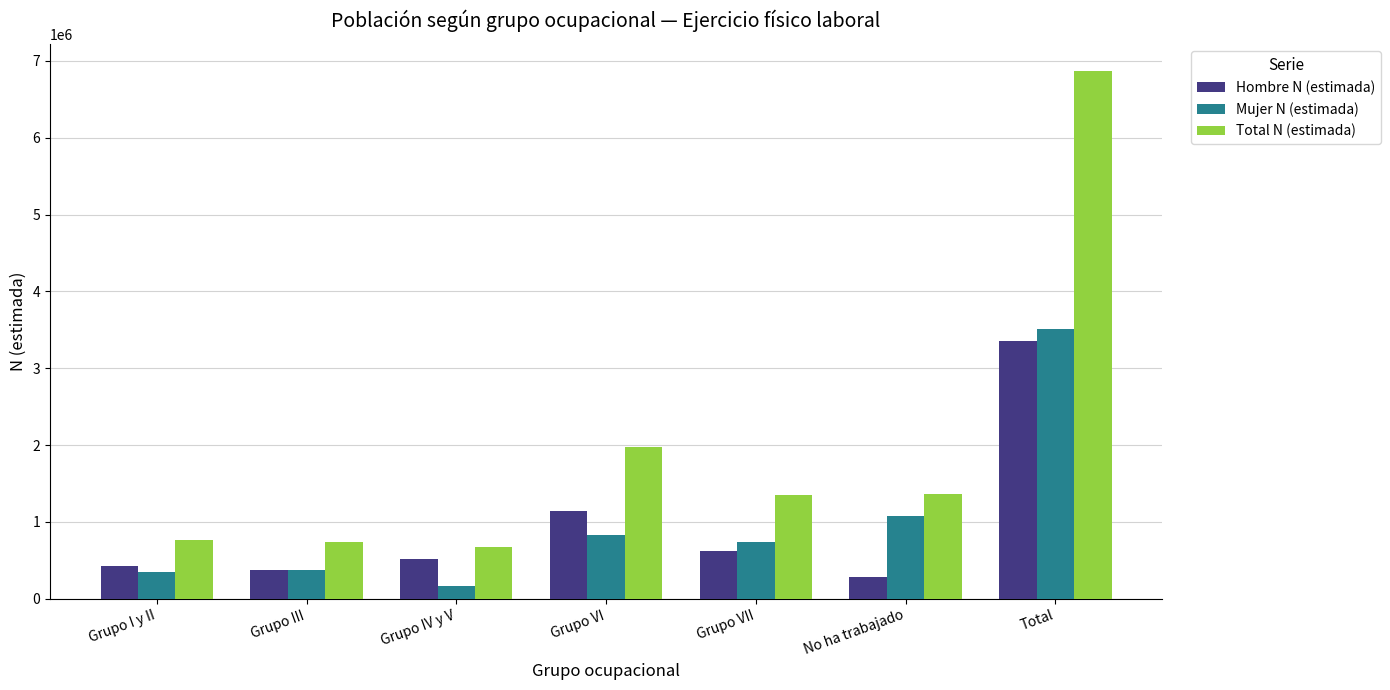

Which series has the largest total across all categories?

Total N (estimada)